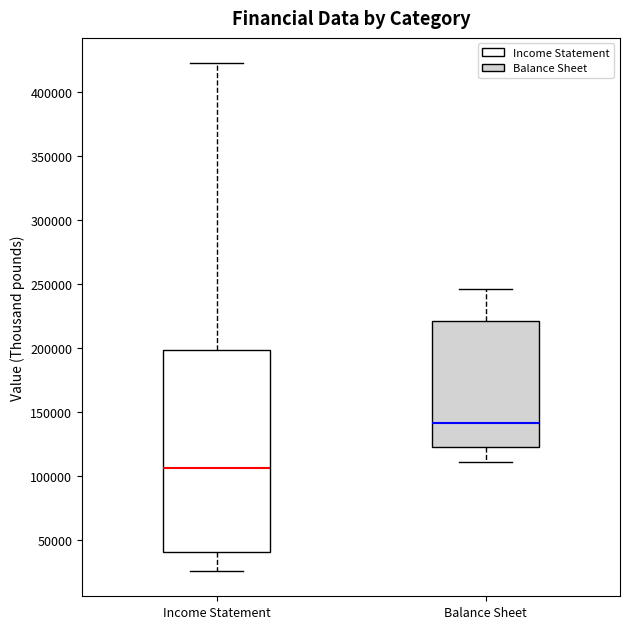

Reading left to right, transcribe this box plot: for each box, give where its median line is, the range the box spans, and where its two whiskers end, as read against the y-axis. The values are not printed on the chart, so give them approximately, as read against the axis.

Income Statement: median 105000, box 40000 to 200000, whiskers 25000 to 425000
Balance Sheet: median 140000, box 125000 to 220000, whiskers 110000 to 245000